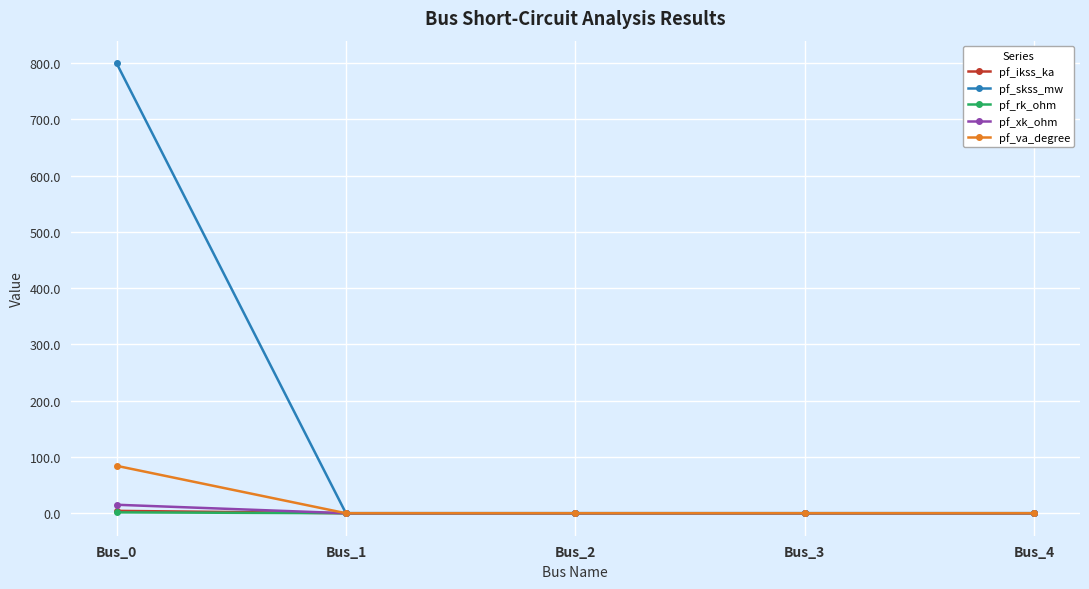

Is it true that pf_skss_mw equals -292.2 at Bus_4?

False